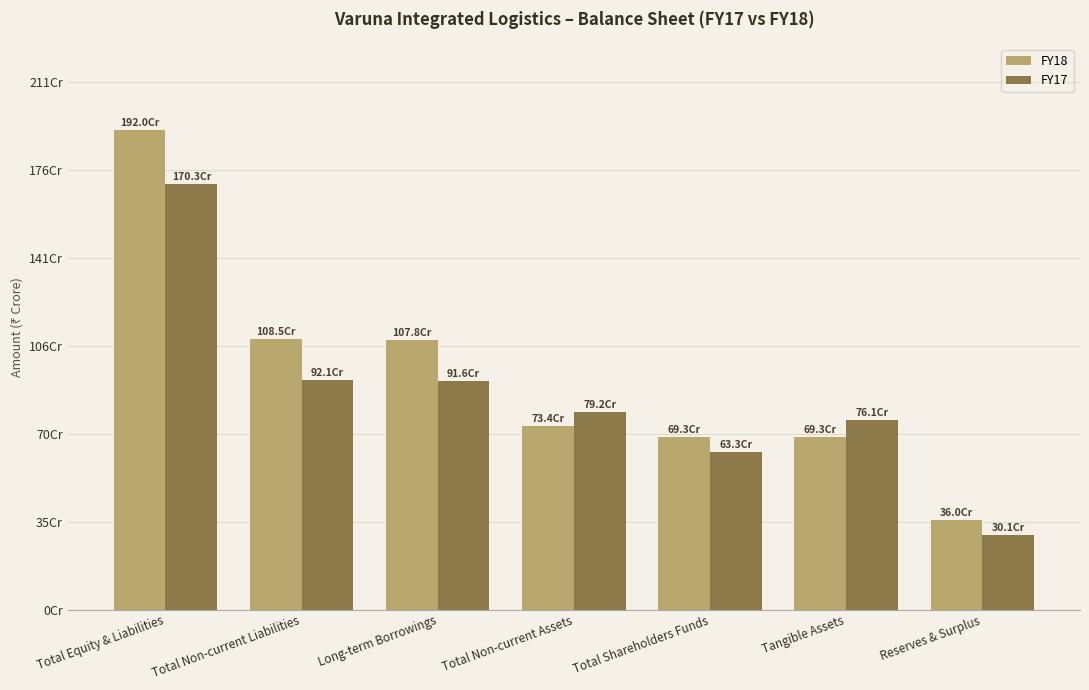

Does the chart contain any negative values?

No